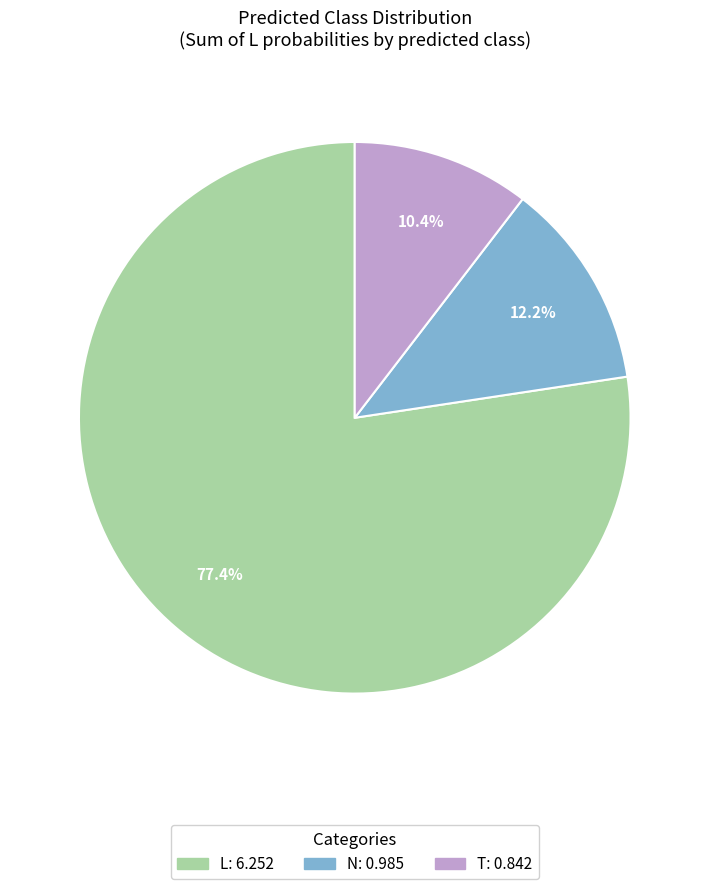

Combined, what portion of the pie is T and N?

22.6%